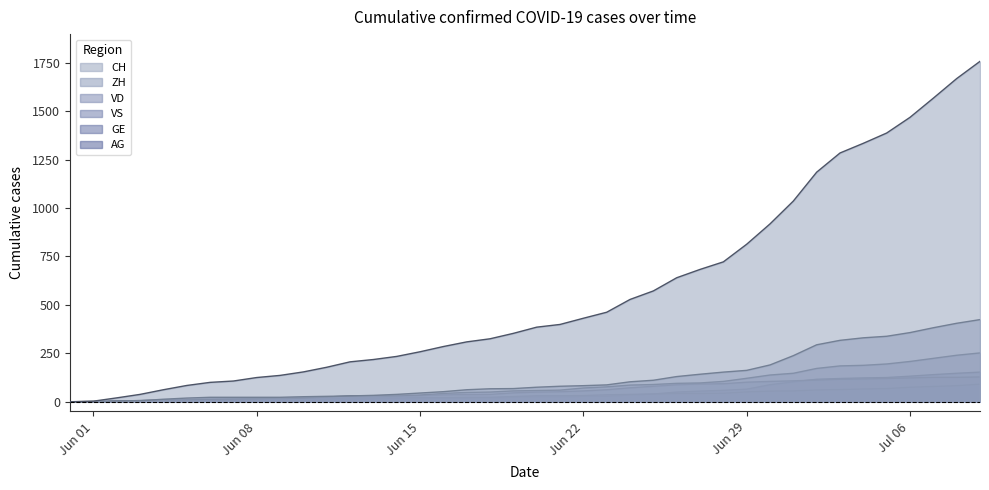

Which series has the widest spread of values?

CH